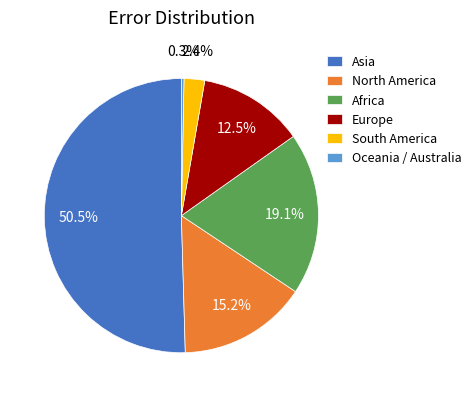

Approximately how many times larger is the value at South America compared to Europe?

0.2